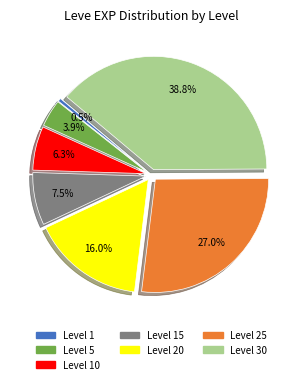

Is there a majority slice in this chart?

No